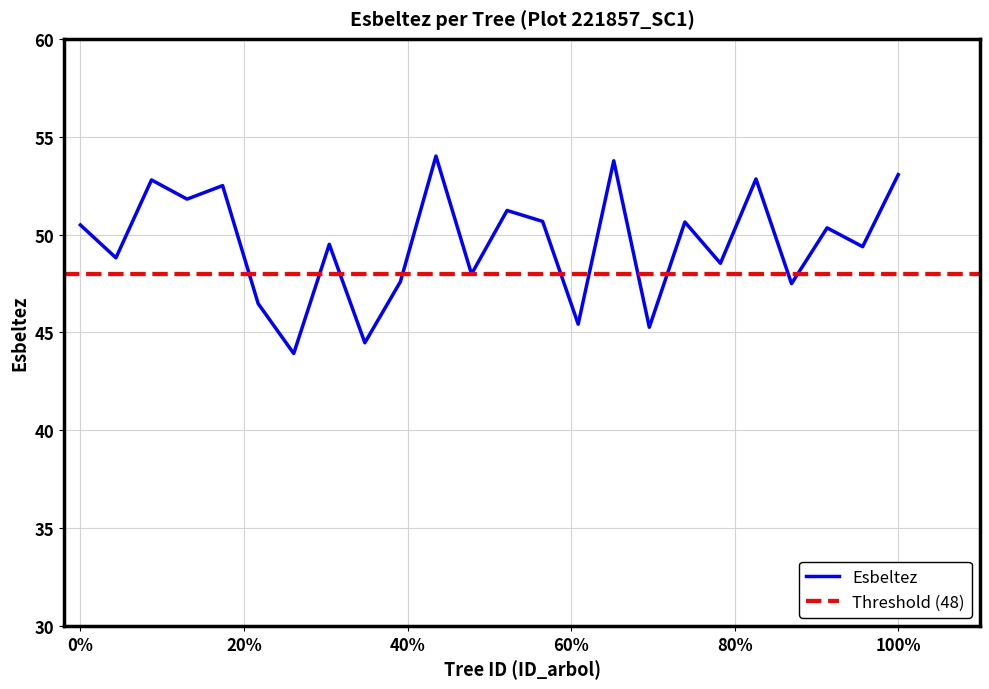

Where is the first local minimum?

221857002